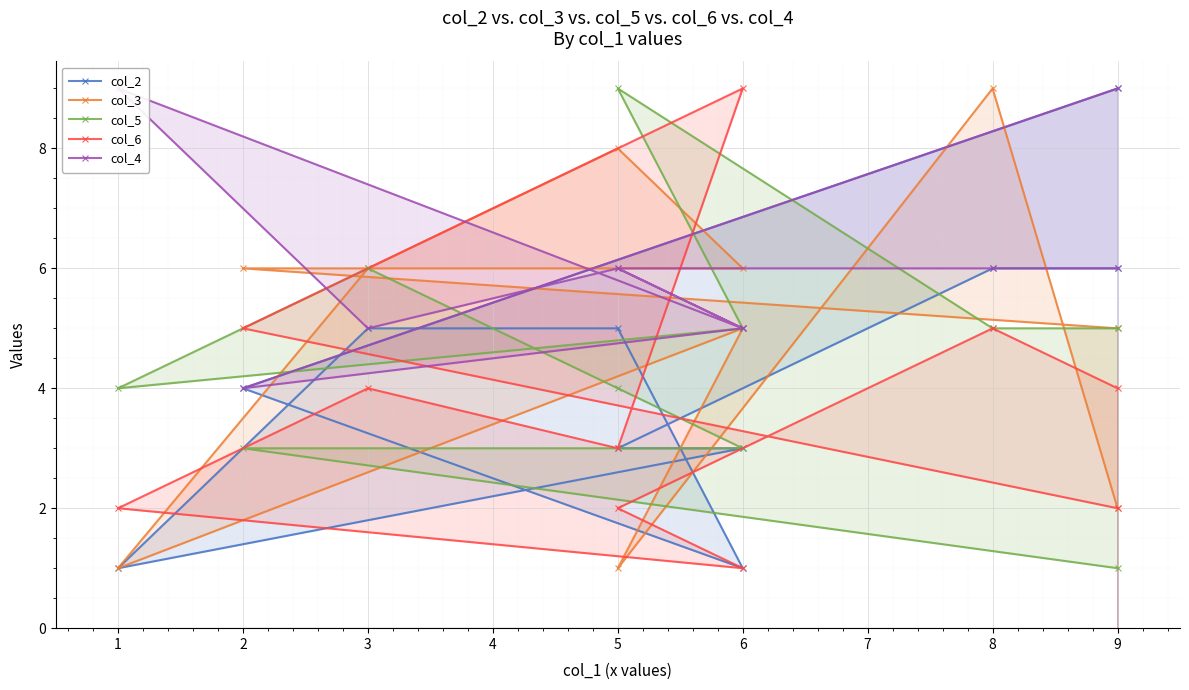

Reading left to right, extract all data points from this chart.

col_2: 6	6	3	3	1	5	5	1	4	9
col_3: 2	9	1	5	1	6	8	6	6	5
col_5: 5	5	9	5	4	6	4	3	3	1
col_6: 4	5	2	1	2	4	3	9	5	2
col_4: 6	6	6	5	9	5	6	5	4	9